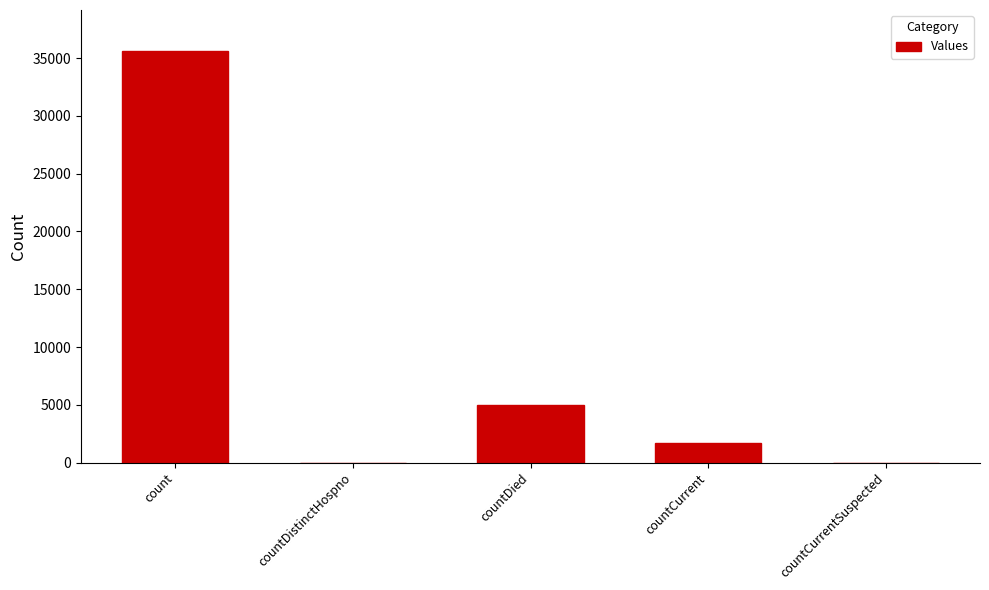

What is the sum of all values?

42348